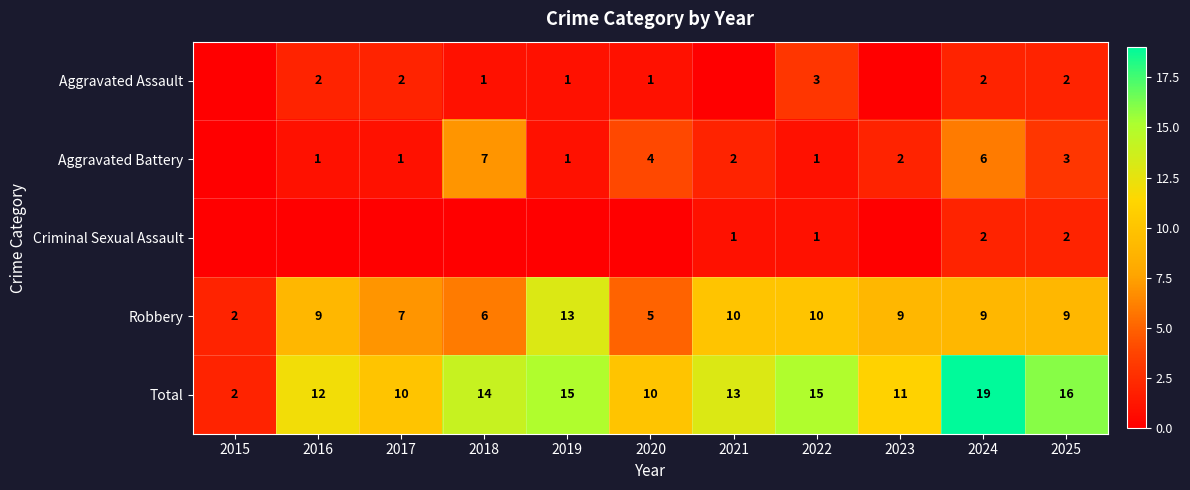

What is the approximate value of Robbery at 2021, to the nearest 10?

10